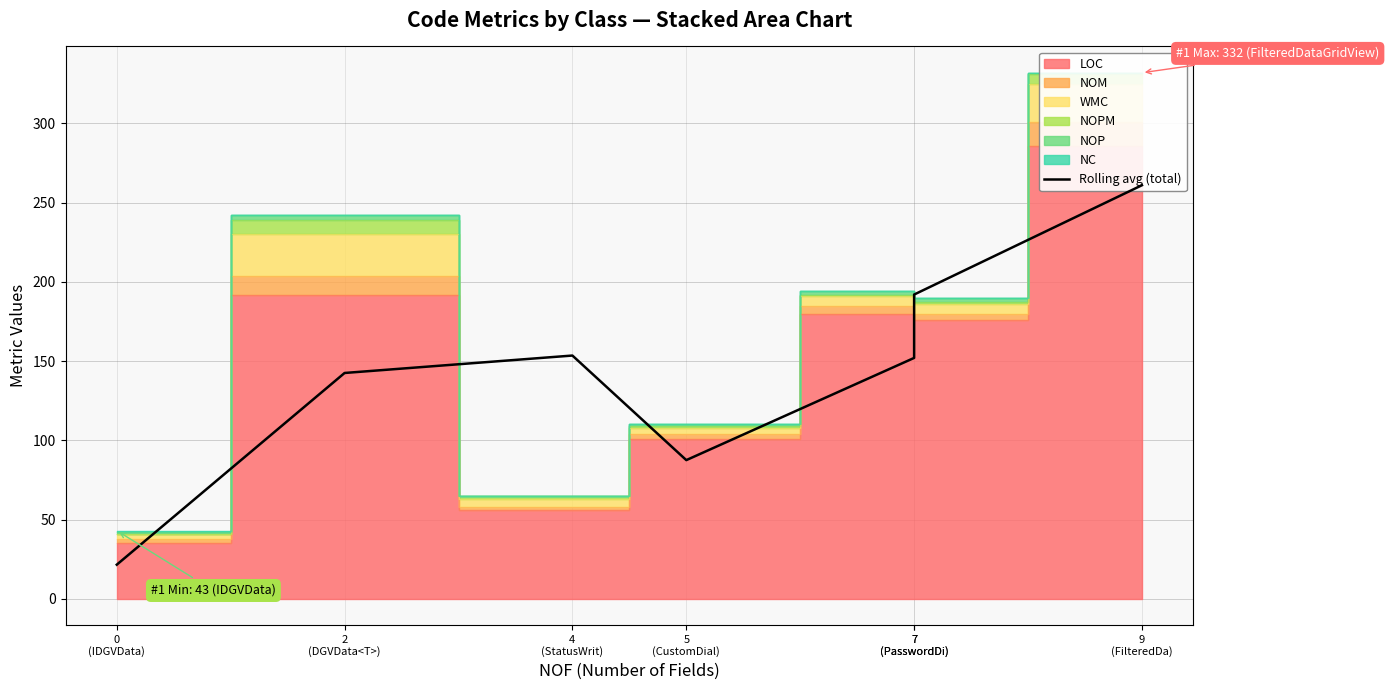

Where is the first local maximum?

4
(StatusWrit)